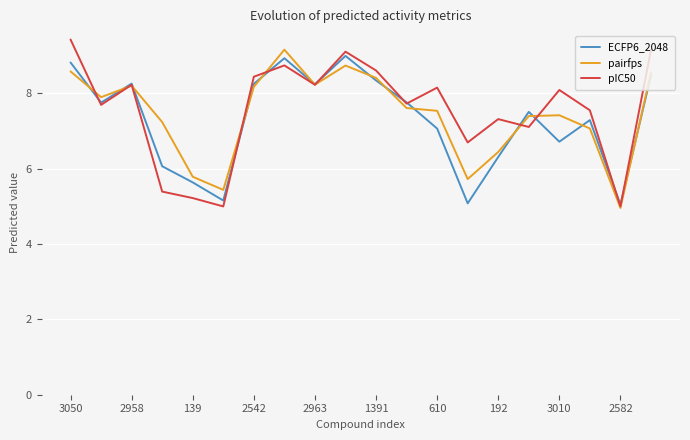

What is the smallest value displayed?

5.0